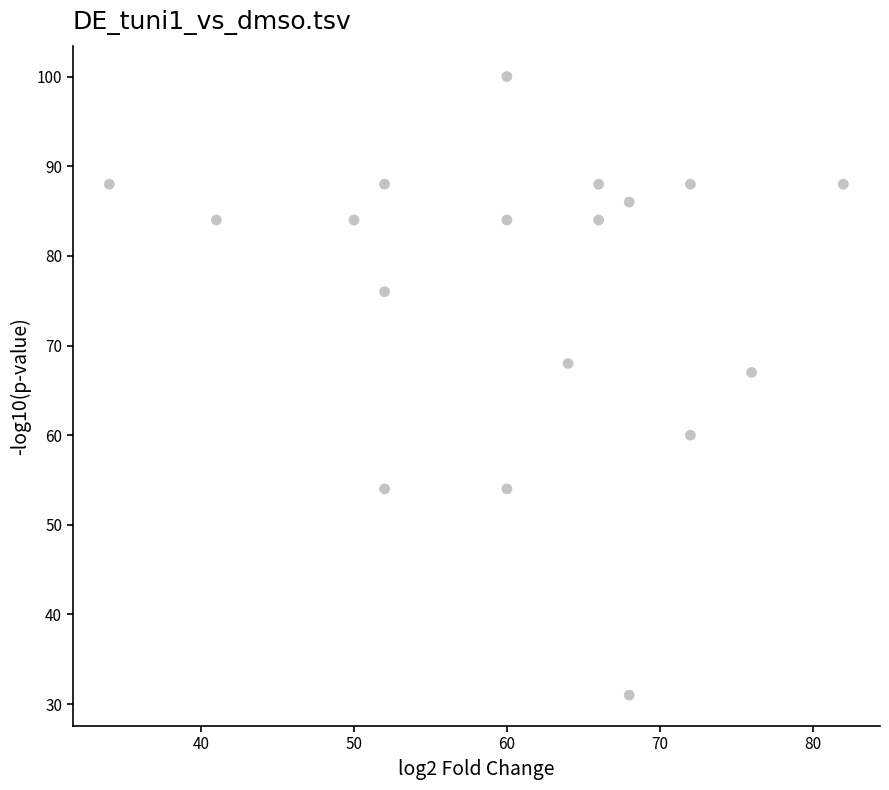

What Y value in the scatter plot is closest to 65?

67